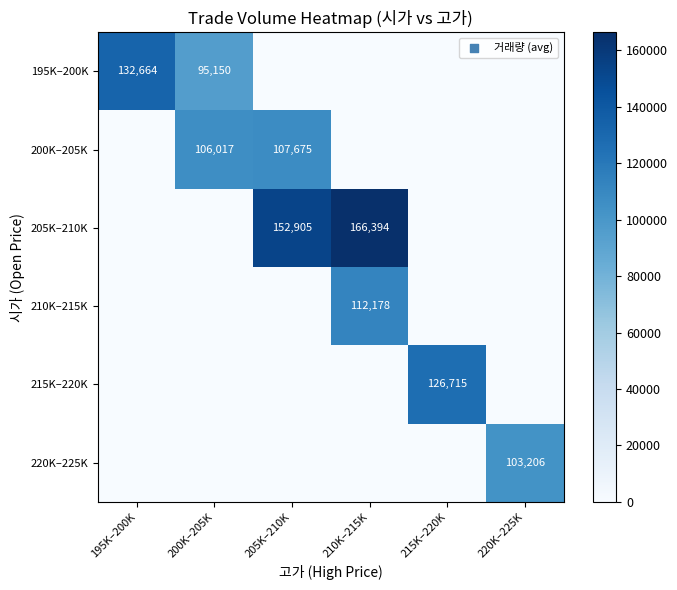

The 215K–220K series shows 126715 at 215K–220K. True or false?

True